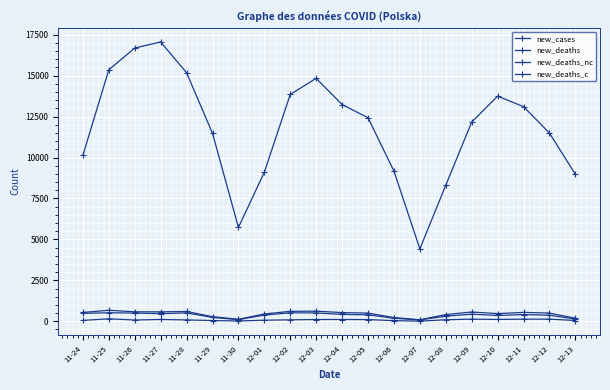

What is the difference between the highest and lowest values at 11-27?

16948